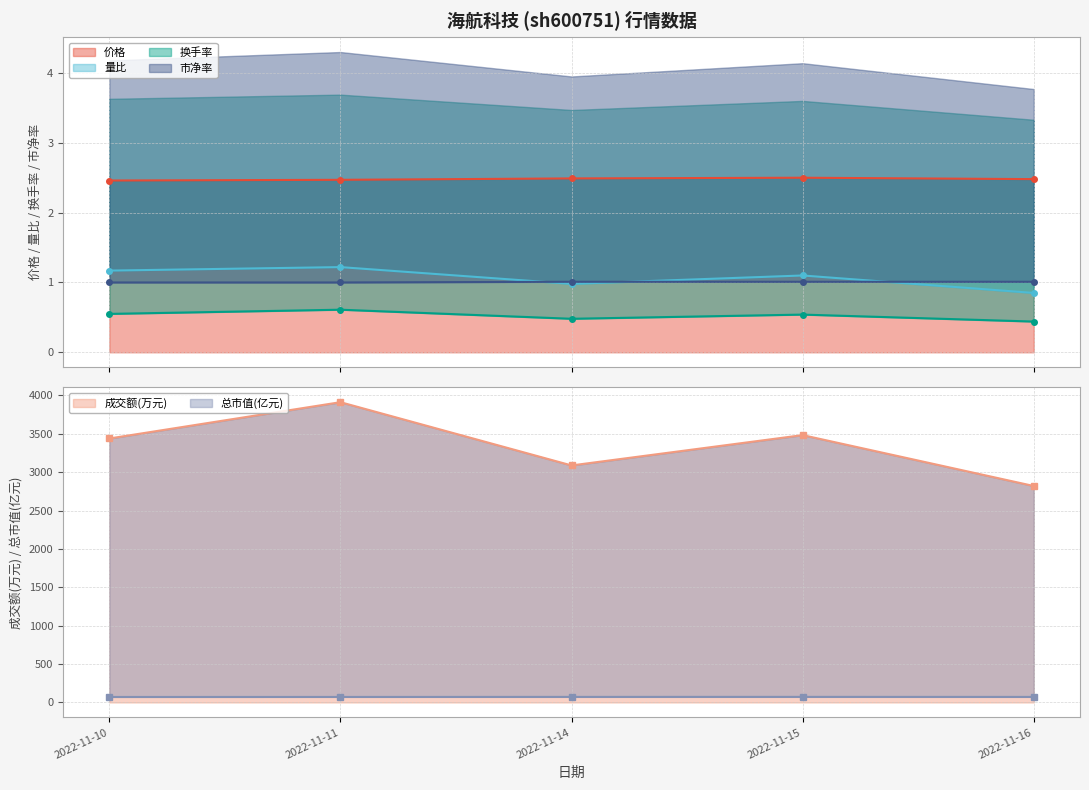

Which series has the largest total across all categories?

价格